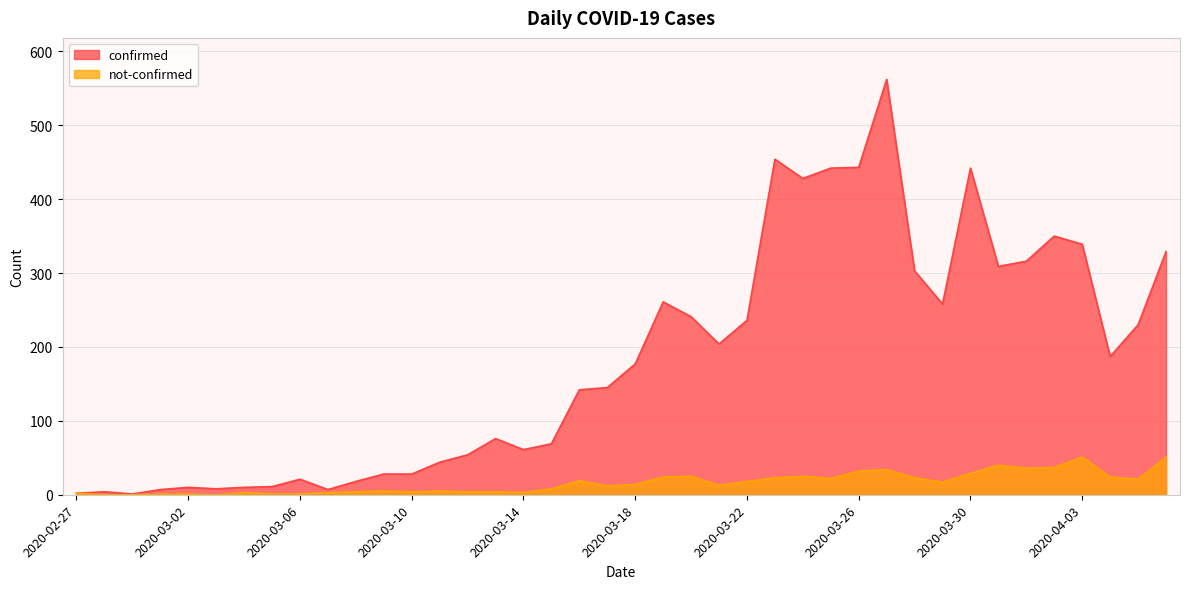

Reading left to right, extract all data points from this chart.

confirmed: 2	4	1	7	10	8	10	11	21	7	18	28	28	44	54	76	61	69	142	145	177	261	241	204	236	454	428	442	443	562	303	258	442	309	316	350	339	187	230	329
not-confirmed: 2	0	0	1	1	0	3	1	1	3	4	5	4	5	4	4	3	8	19	12	14	24	25	13	18	23	25	22	32	34	23	17	29	40	36	37	51	24	21	51